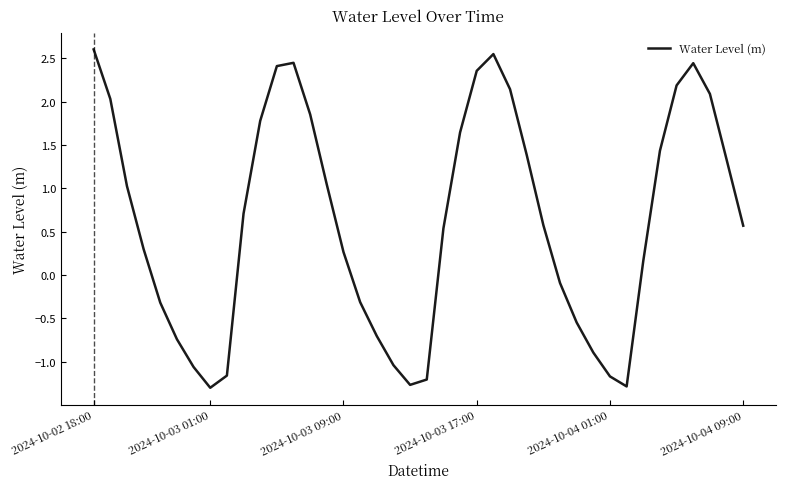

What is the difference between the maximum and minimum values?

3.9